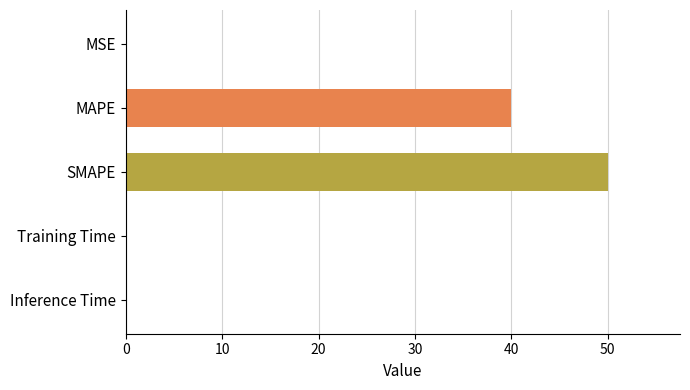

Count the number of data series in this chart.

1